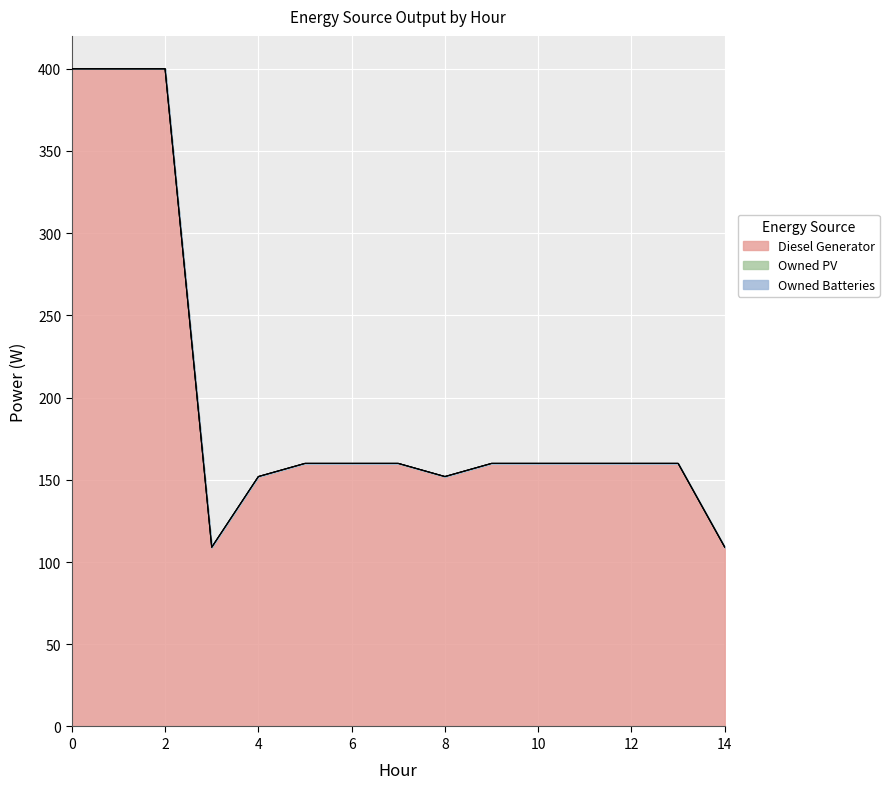

Reading left to right, list all the values displayed in this chart.

Diesel Generator: 0=400	1=400	2=400	3=109	4=152	5=160	6=160	7=160	8=152	9=160	10=160	11=160	12=160	13=160	14=109
Owned PV: 0=0	1=0	2=0	3=0	4=0	5=0	6=0	7=0	8=0	9=0	10=0	11=0	12=0	13=0	14=0
Owned Batteries: 0=0	1=0	2=0	3=0	4=0	5=0	6=0	7=0	8=0	9=0	10=0	11=0	12=0	13=0	14=0